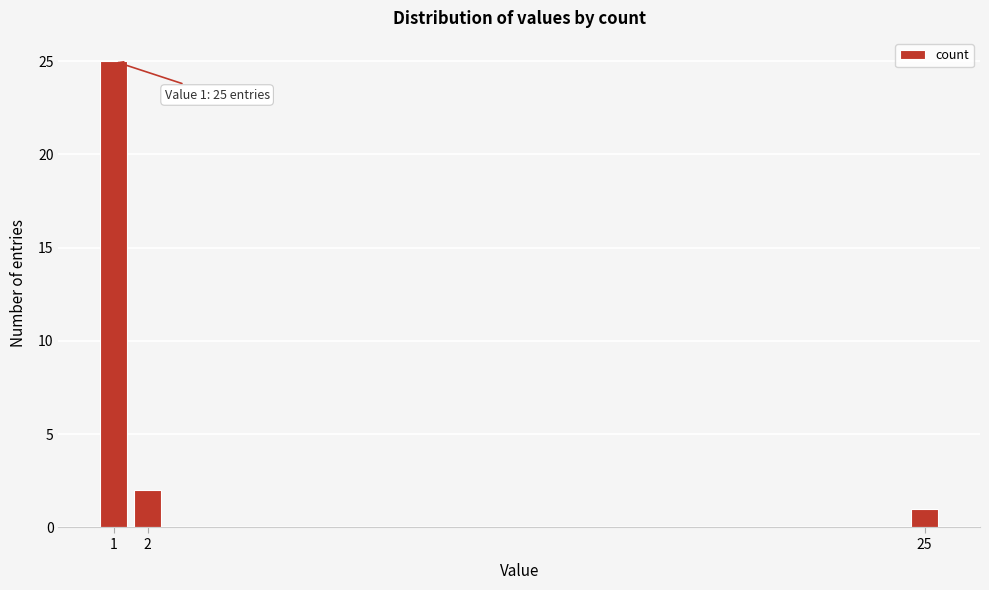

Reading left to right, list all the values displayed in this chart.

25	2	1